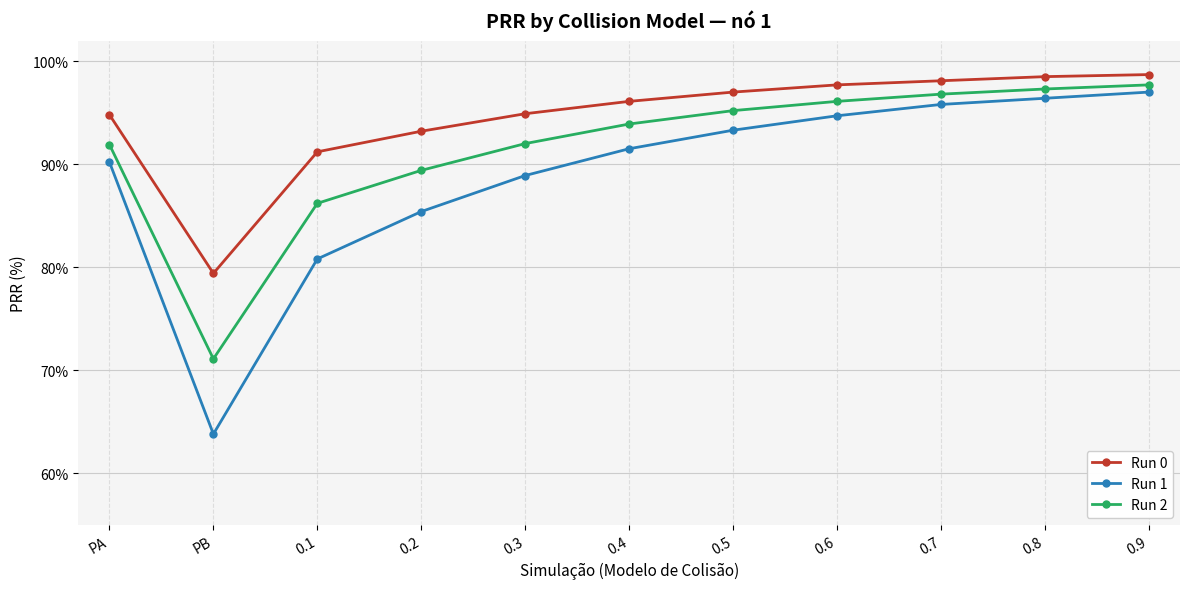

What is the spread (max minus min) of values at 0.8?

2.1